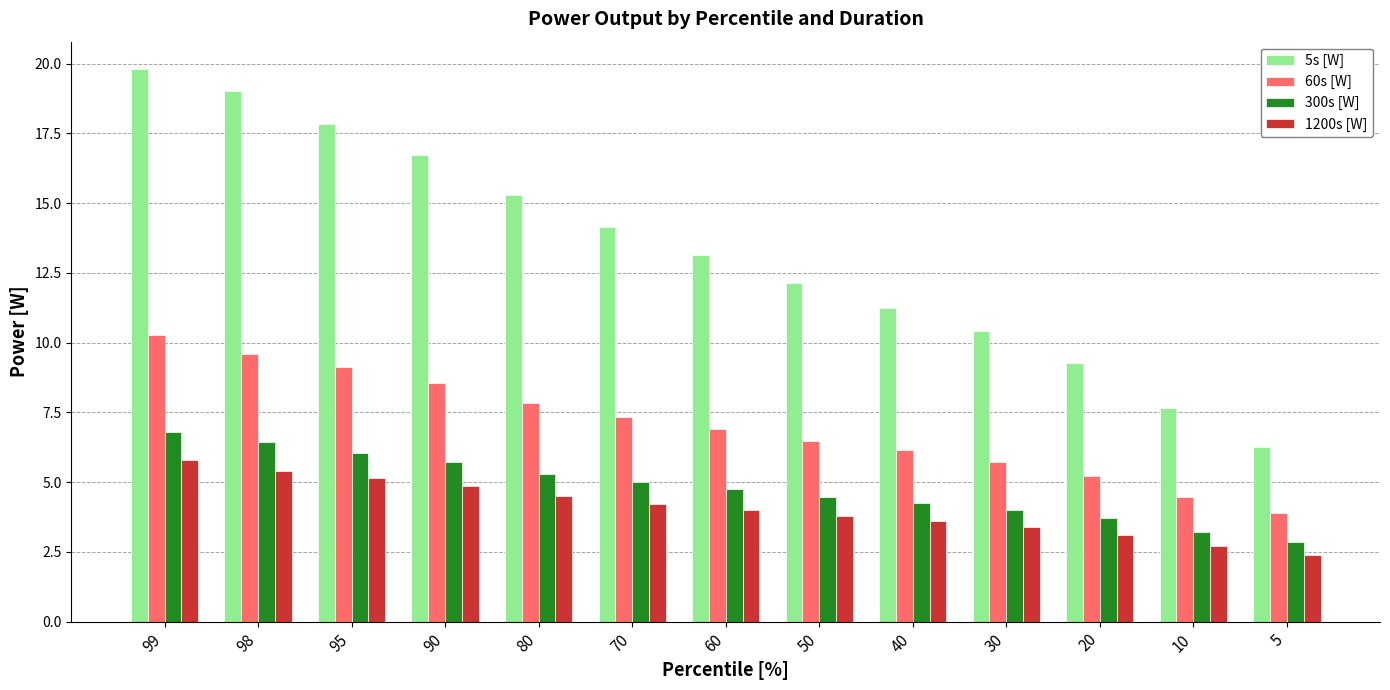

What is the value of the 60s [W] bar at the 2nd from the left?

9.6